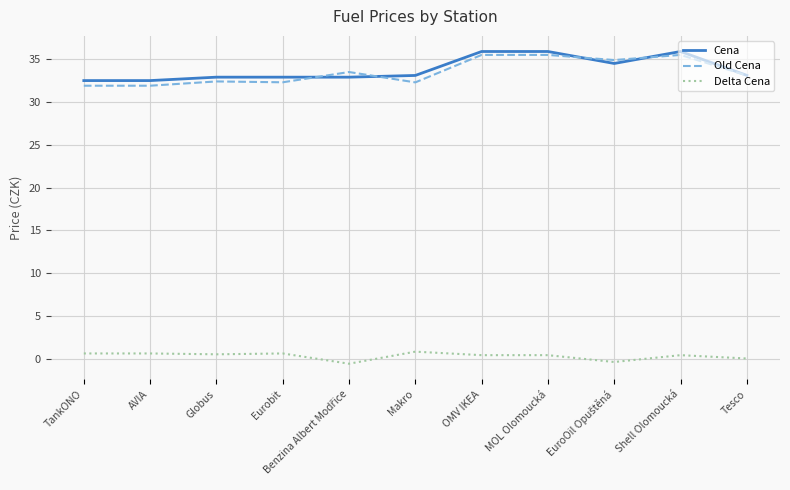

Is the value of Old Cena at AVIA greater than the value of Delta Cena at TankONO?

Yes